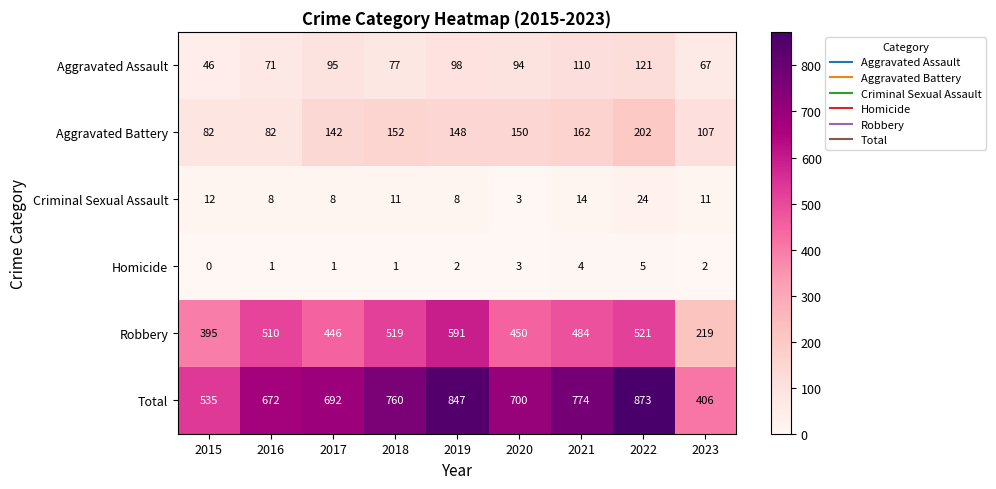

Where does the Criminal Sexual Assault series first go above 11?

2015